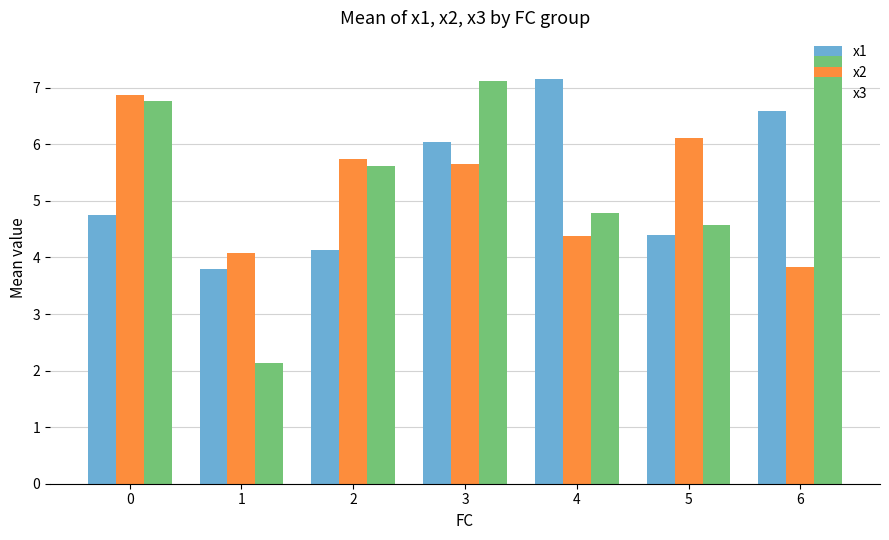

Between 2 and 3, which series saw the biggest shift?

x1